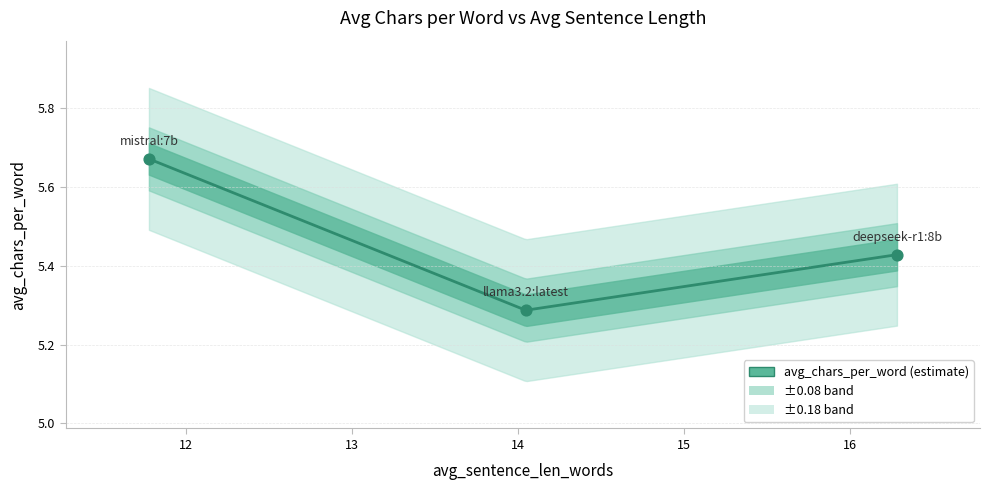

What is the change in value from deepseek-r1:8b to mistral:7b?

+0.2